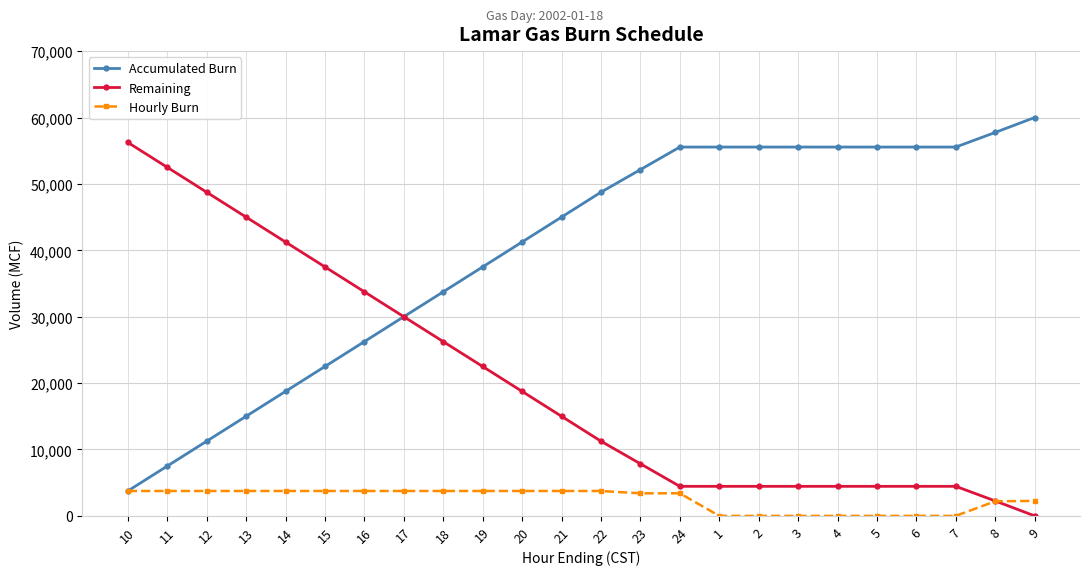

At how many categories does at least one series exceed 33155?

23